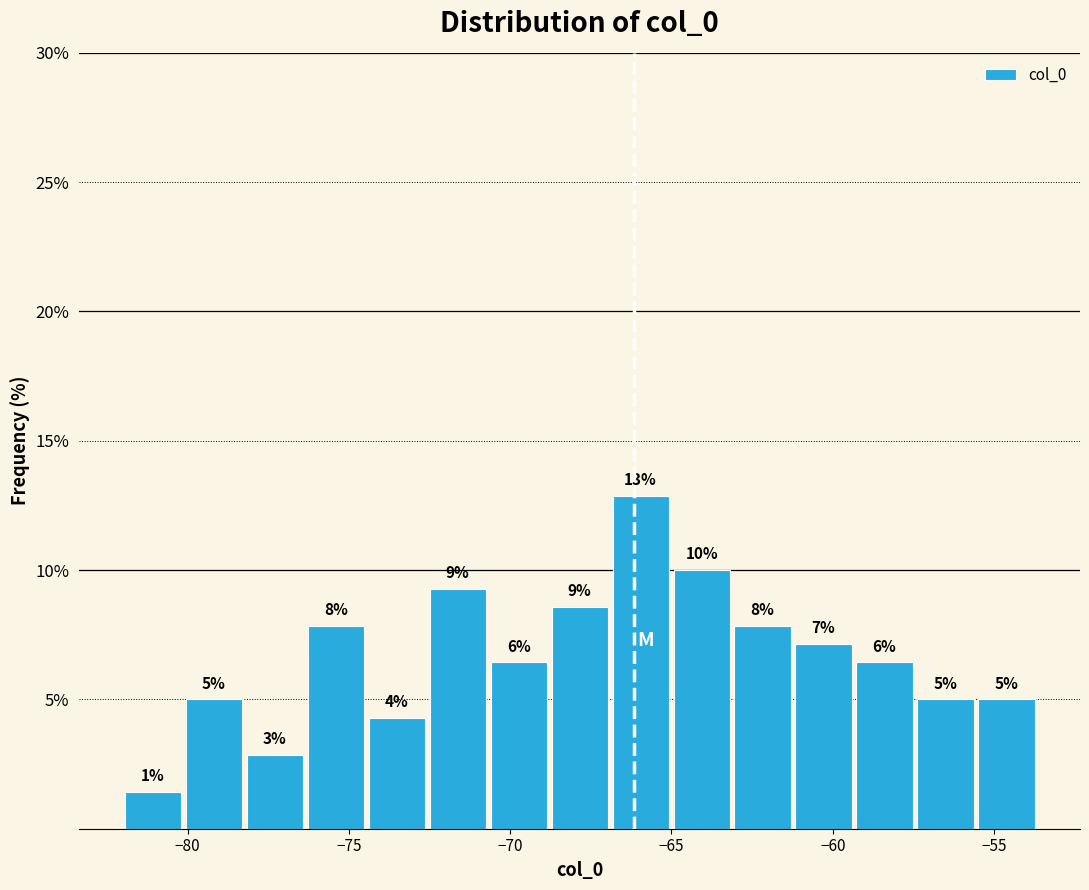

Around what value on the x-axis is the tallest bar? Give the approximate position of its centre, as read against the axis.

-66.0